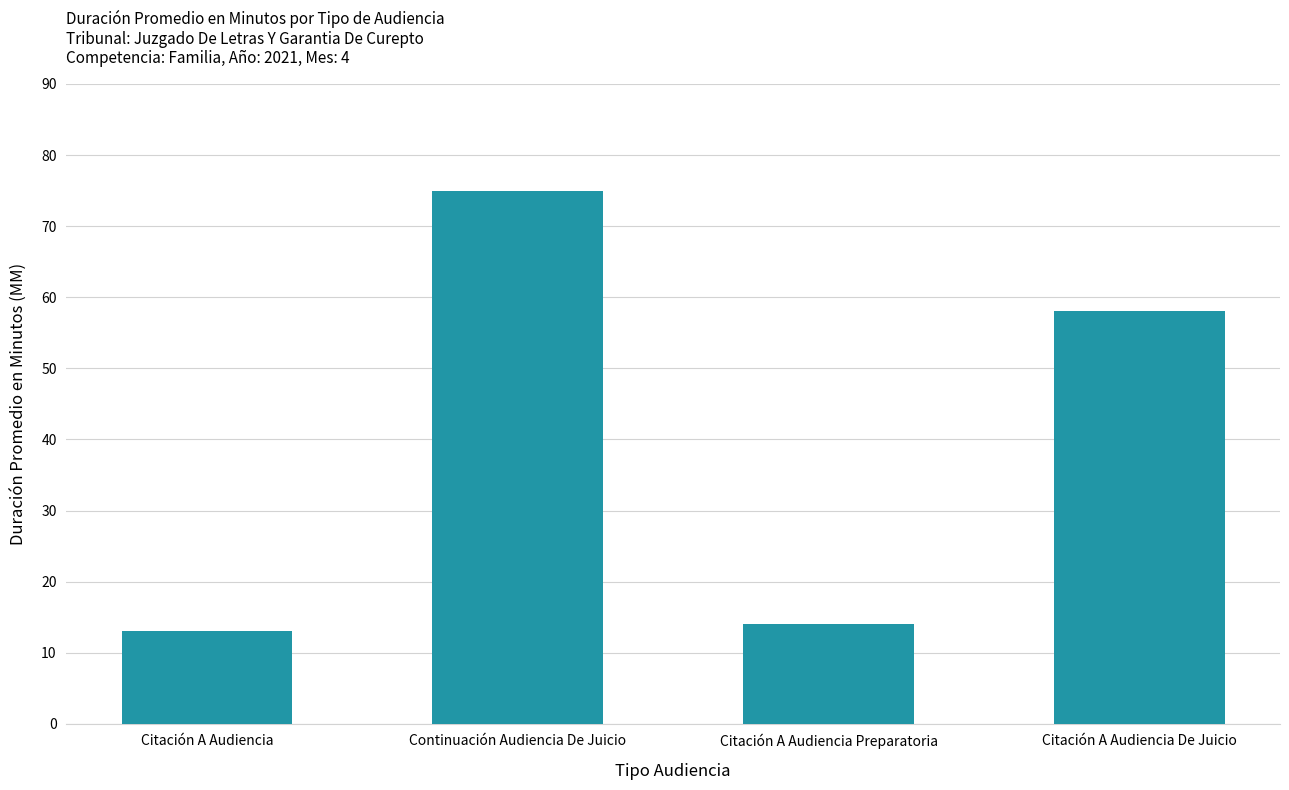

What is the difference between the maximum and minimum values?

62